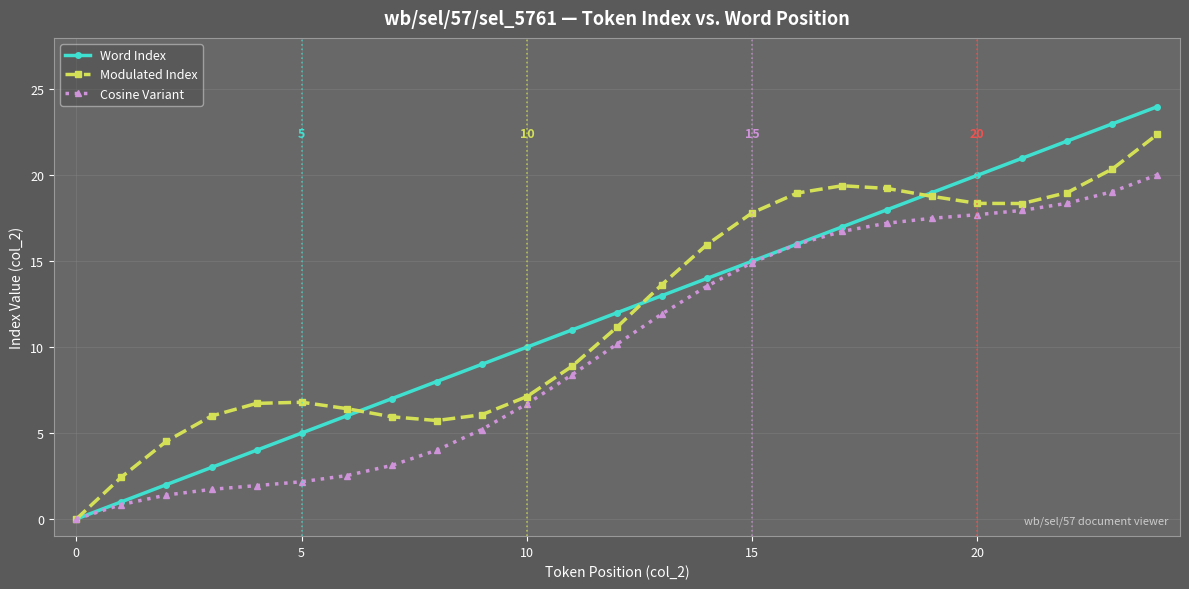

Which series has the largest range (max minus min)?

Word Index